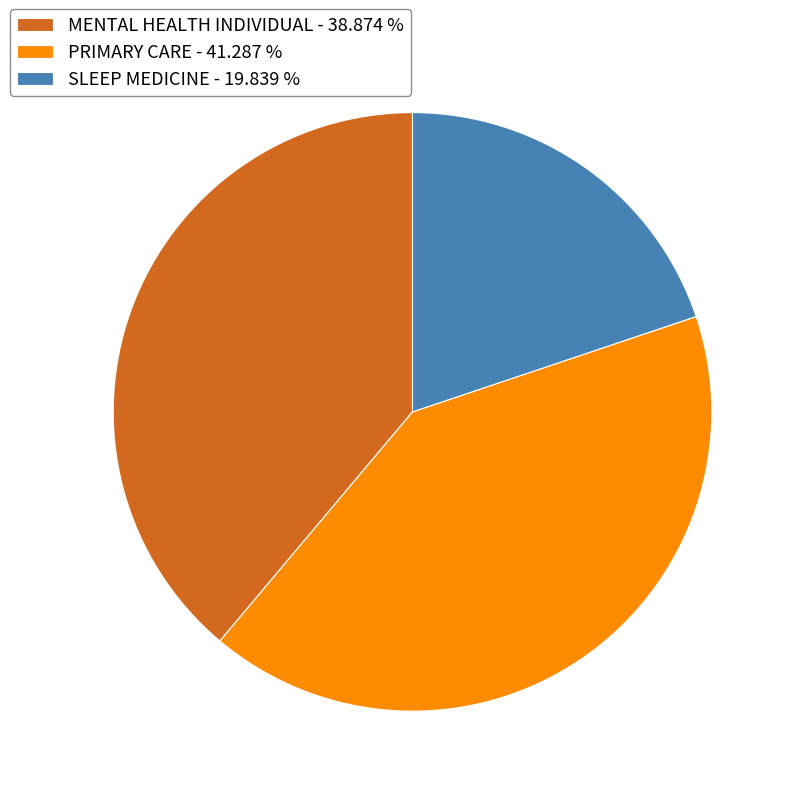

Is the sum of SLEEP MEDICINE - 19.839 % and PRIMARY CARE - 41.287 % greater than half?

Yes